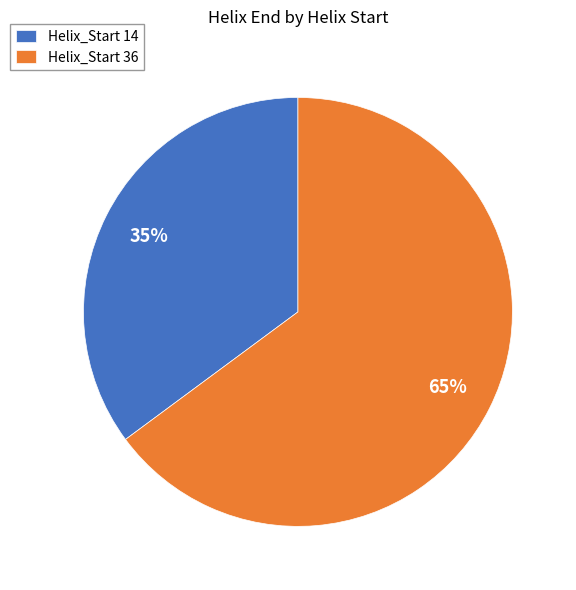

What is the smallest slice in the pie chart?

Helix_Start 14